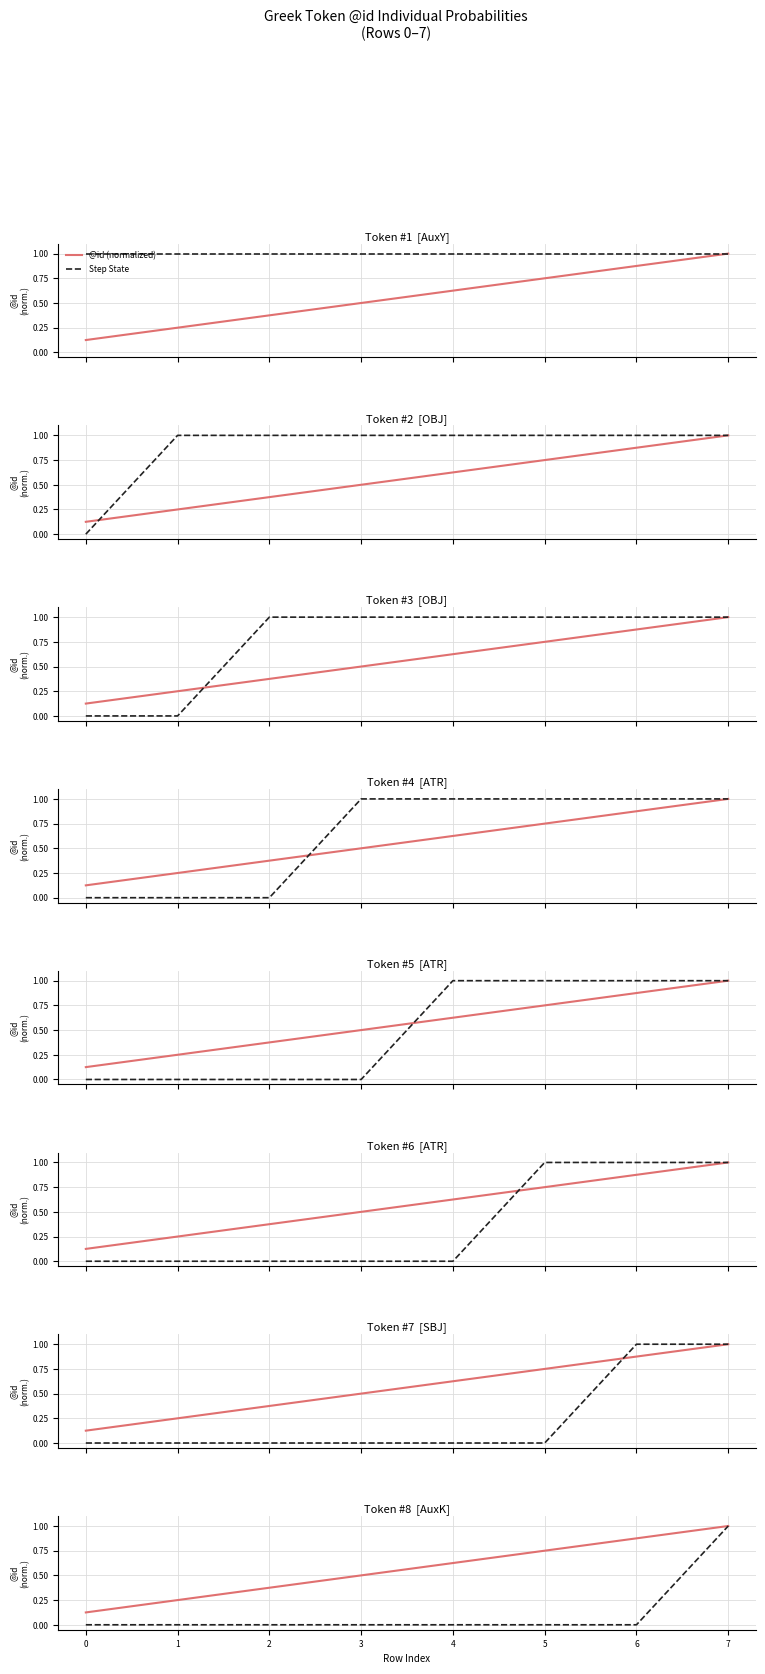

What is the difference between the maximum and second lowest values in the @id (normalized) series?

0.8